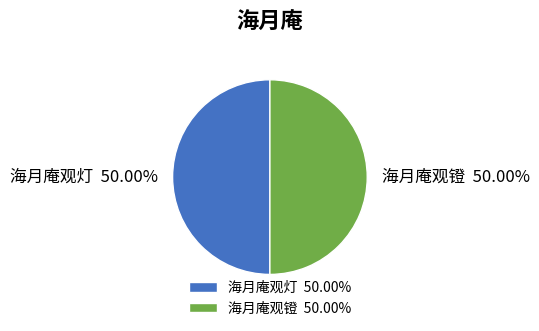

What percentage do 海月庵观灯 and 海月庵观镫 together represent?

100.0%